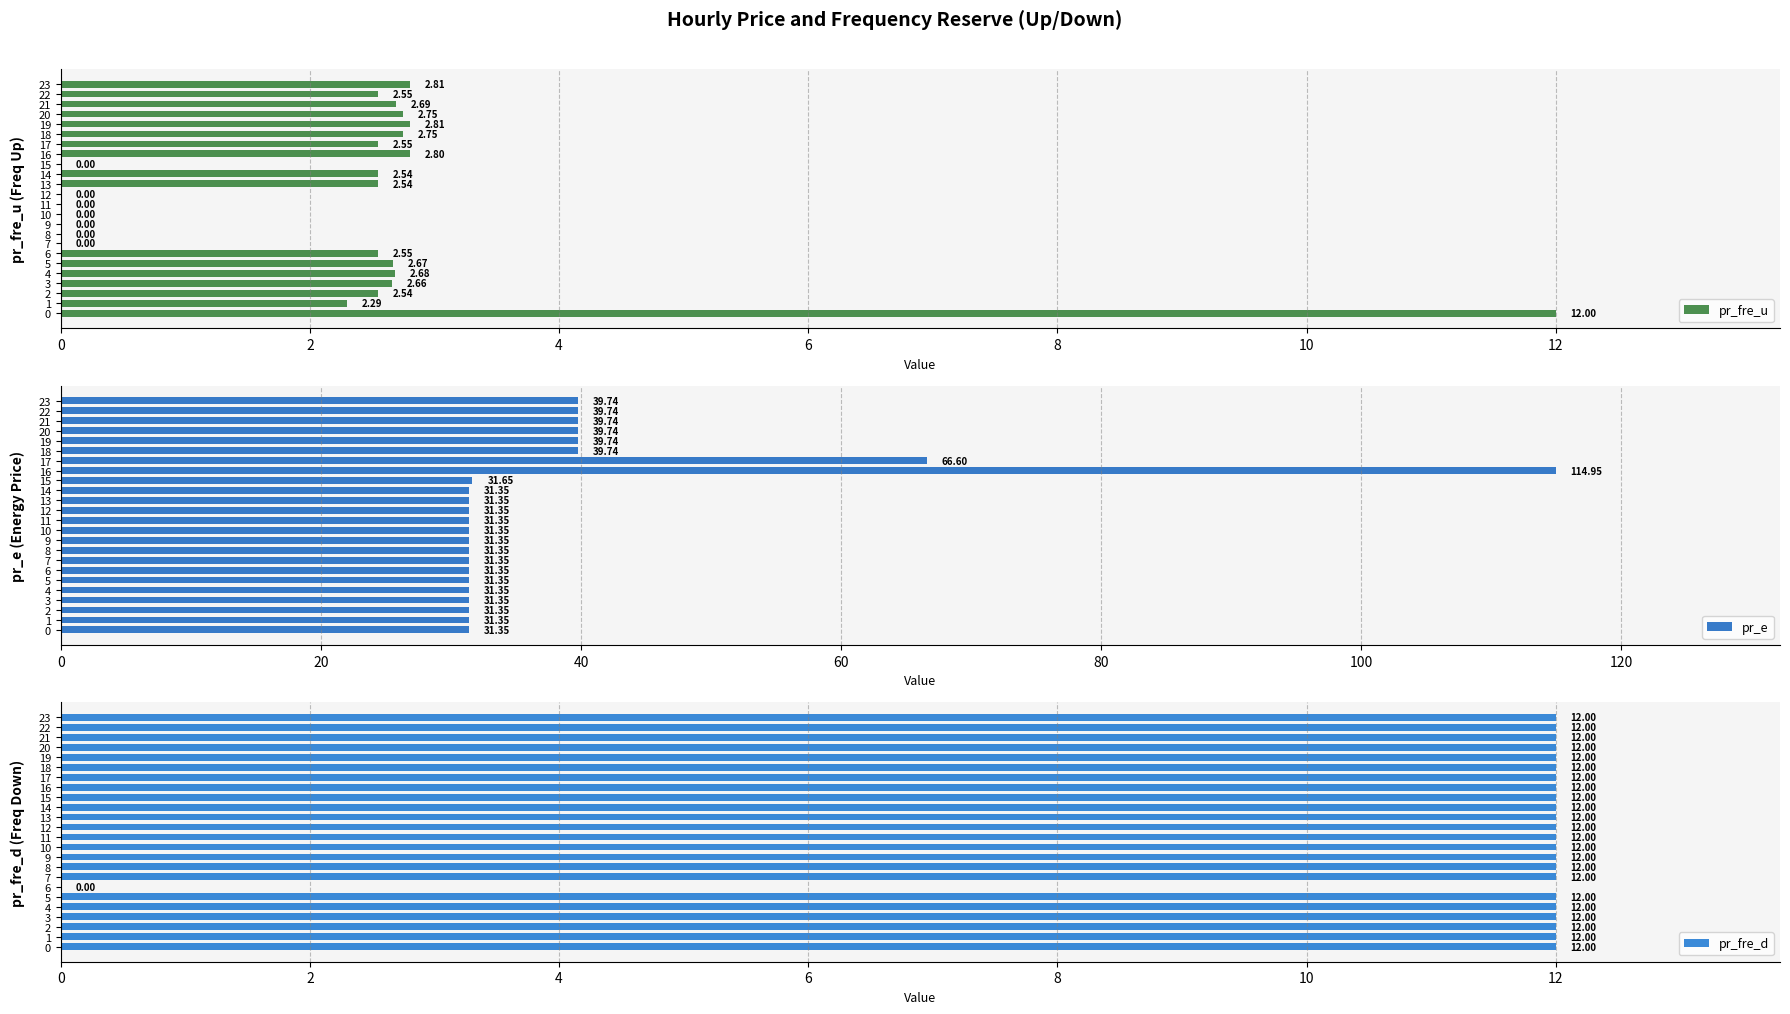

What is the sum of all pr_fre_u values?

54.2